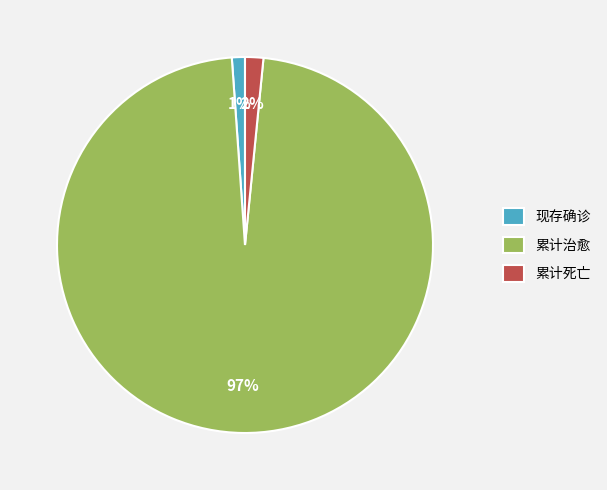

Do 累计死亡 and 现存确诊 together represent more than half of the pie?

No